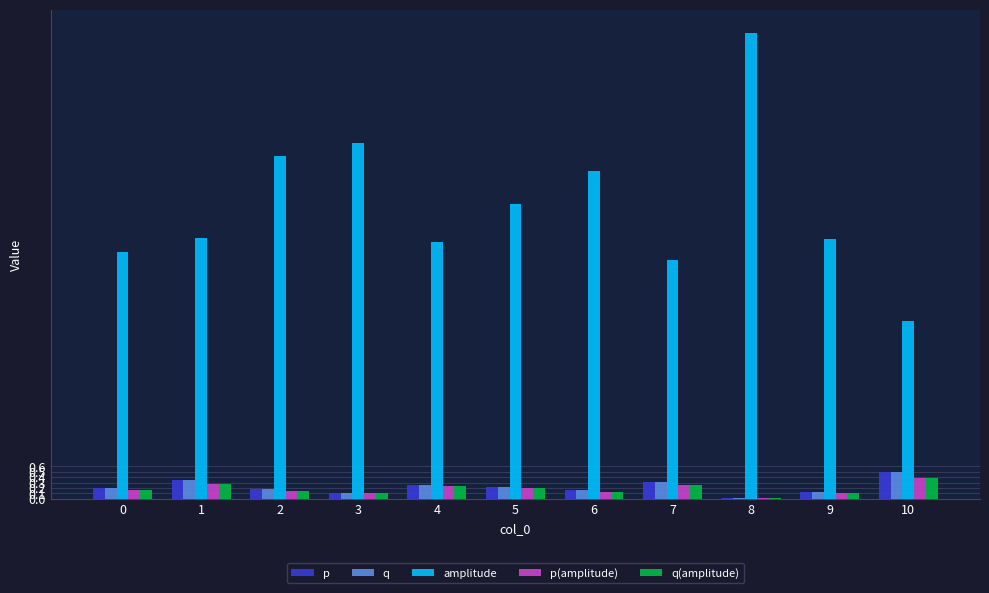

The value of p at 7 is 0.3. True or false?

True